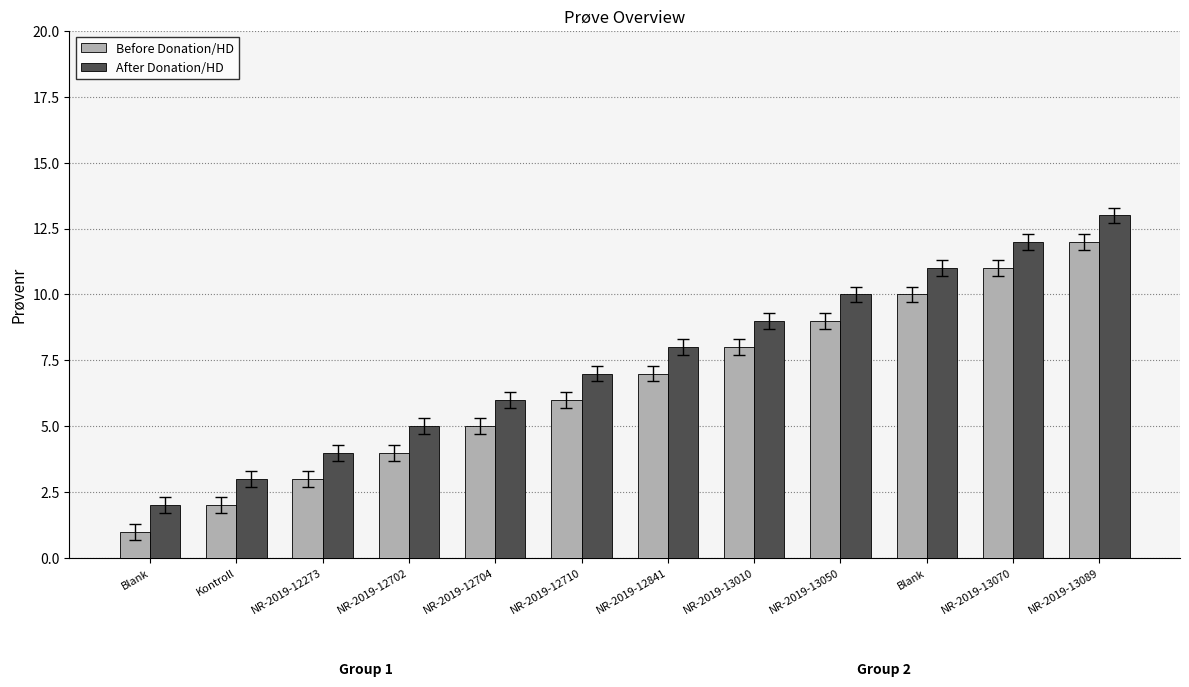

Rank the categories by Before Donation/HD value from lowest to highest.

Blank, Kontroll, NR-2019-12273, NR-2019-12702, NR-2019-12704, NR-2019-12710, NR-2019-12841, NR-2019-13010, NR-2019-13050, Blank, NR-2019-13070, NR-2019-13089